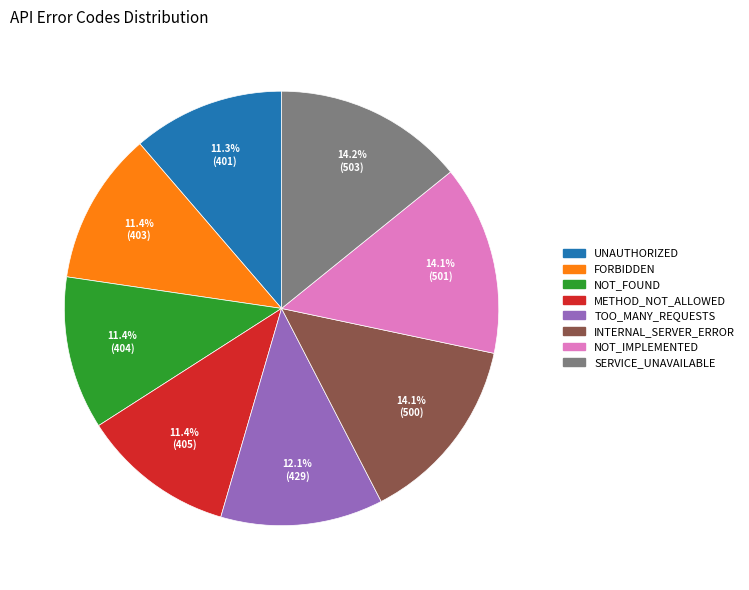

To the nearest percent, what is the average slice percentage?

12%